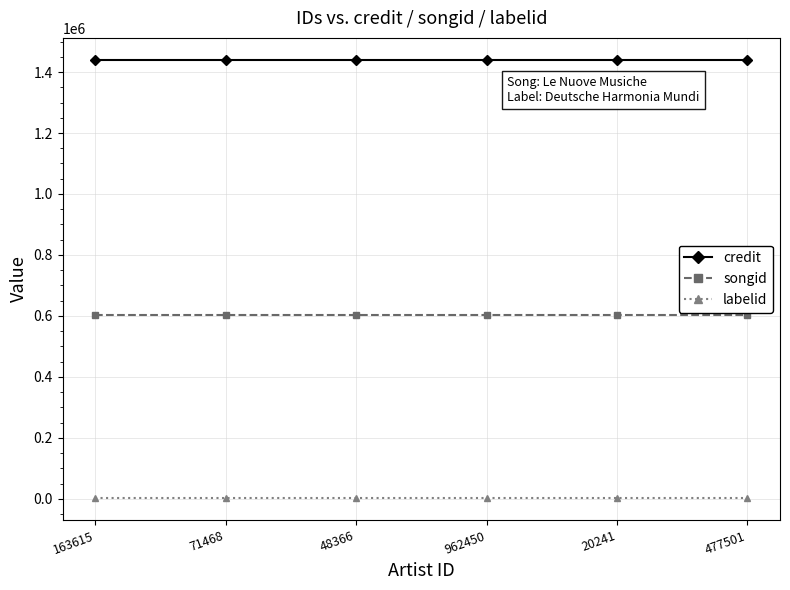

What position from the left is 163615?

1